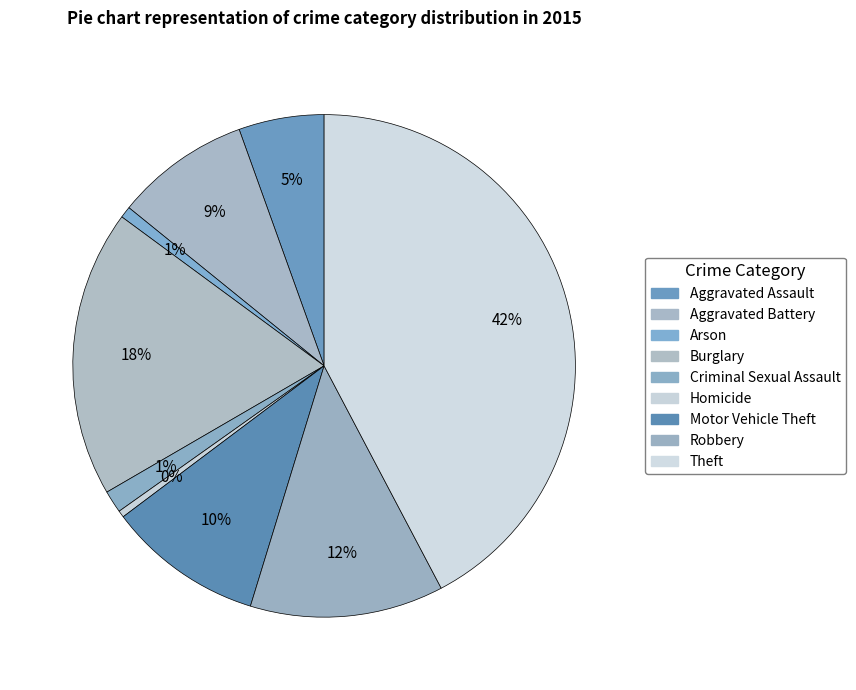

The Homicide slice represents 0% of the pie. True or false?

True